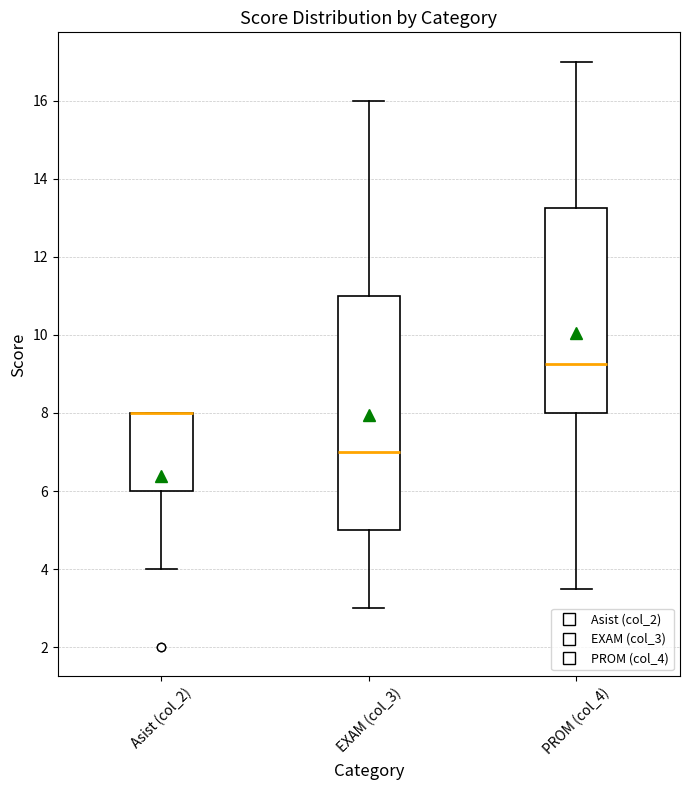

Reading left to right, read every box against the y-axis: the position of its median line, the range the box covers, and the ends of its whiskers. The values are not printed on the chart, so give them approximately, as read against the axis.

Asist (col_2): median 8.0 (drawn on the box's upper edge), box 6.0 to 8.0, whiskers 4.0 to 8.0
EXAM (col_3): median 7.0, box 5.0 to 11.0, whiskers 3.0 to 16.0
PROM (col_4): median 9.2, box 8.0 to 13.2, whiskers 3.6 to 17.0